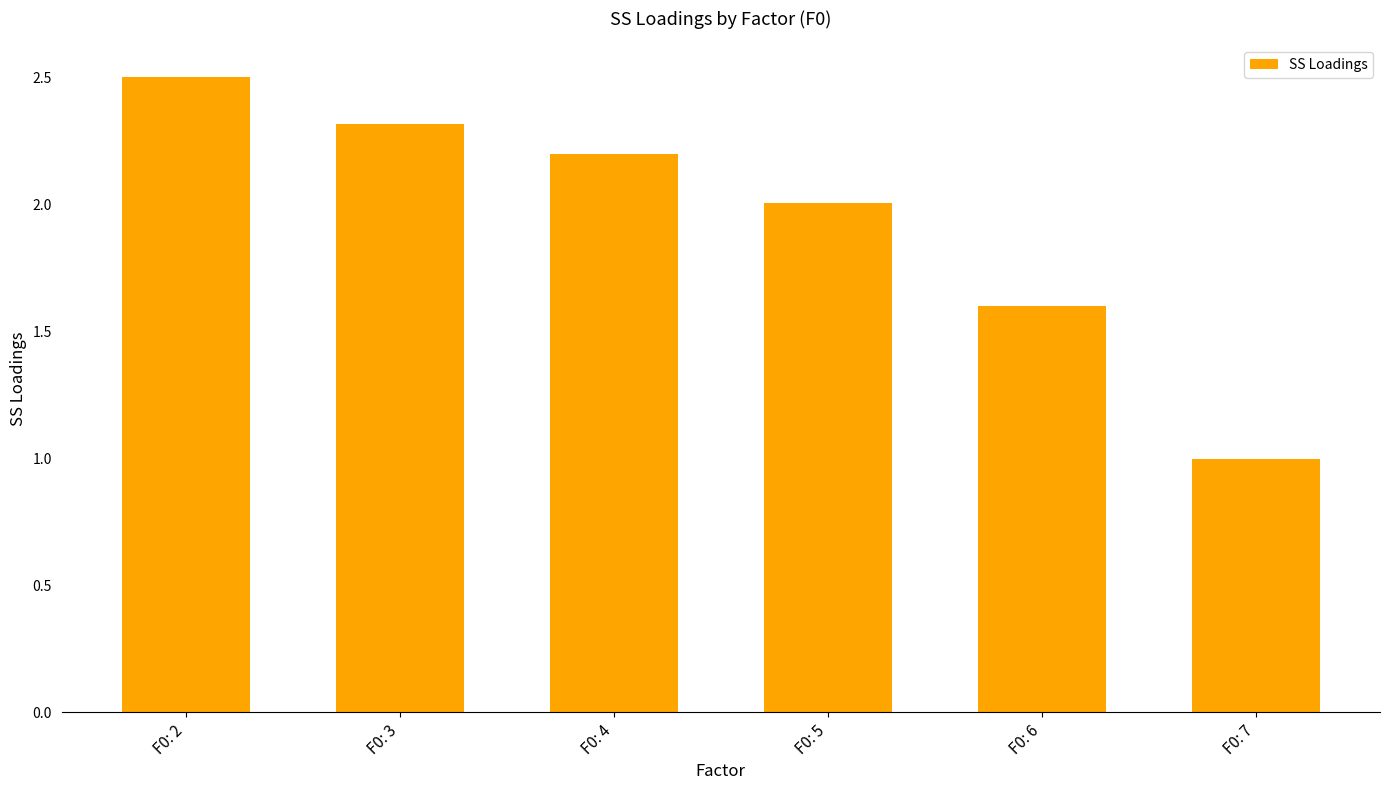

Is it true that the value at F0: 3 is 2.3?

True